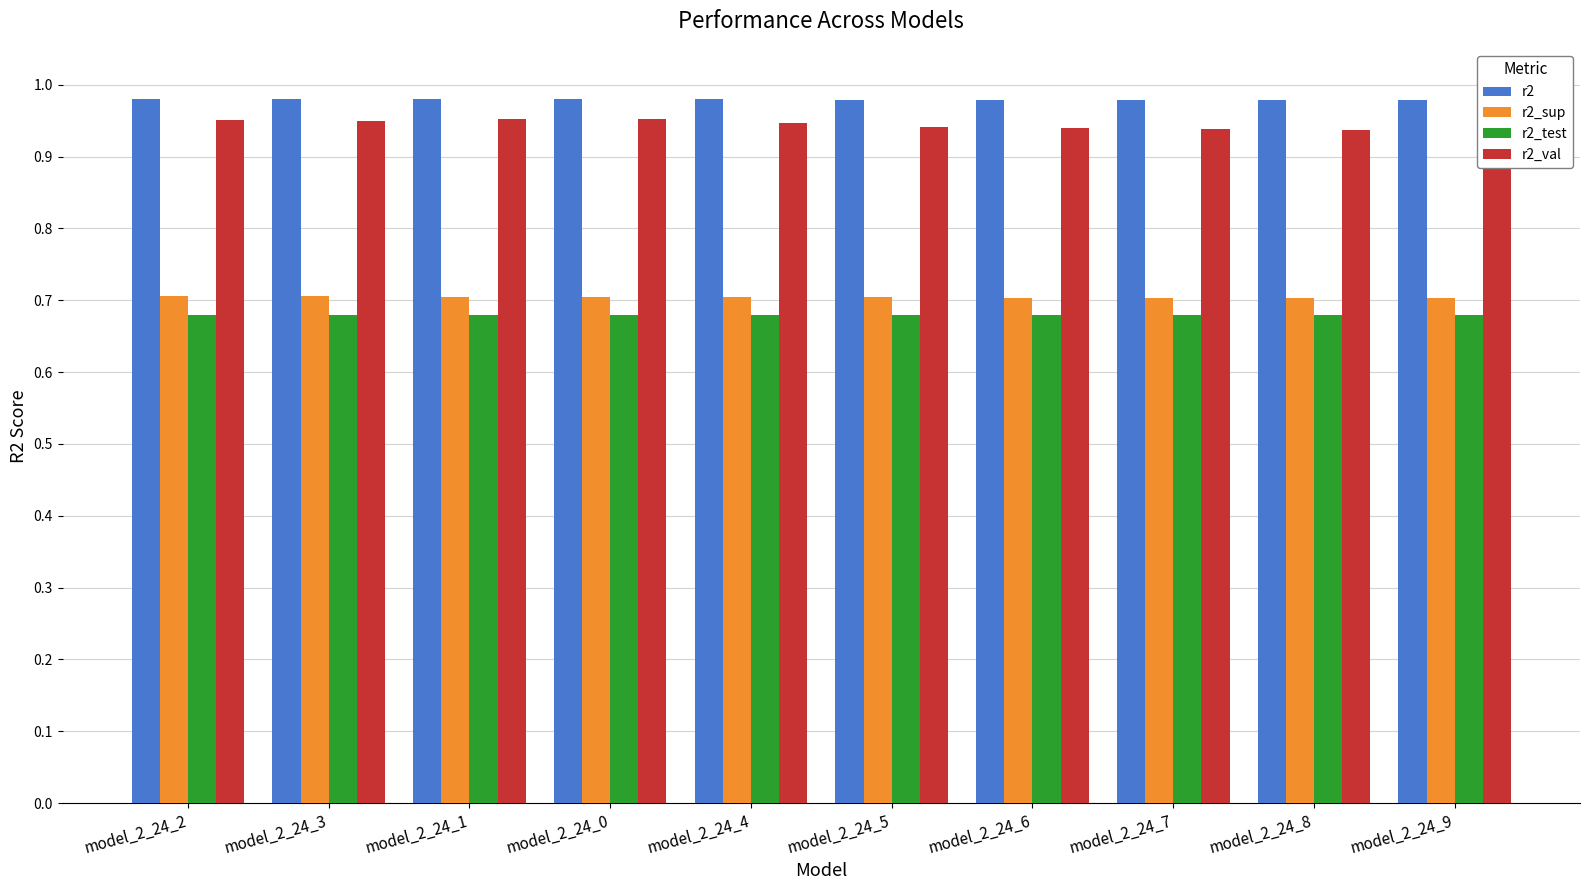

What is the label of the 4th bar from the right?

model_2_24_6